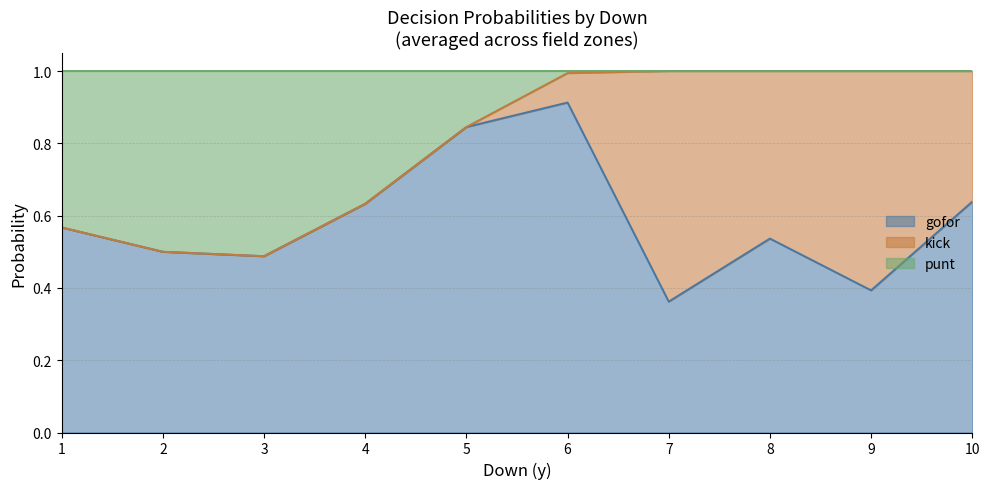

At how many categories does at least one series exceed 0?

10